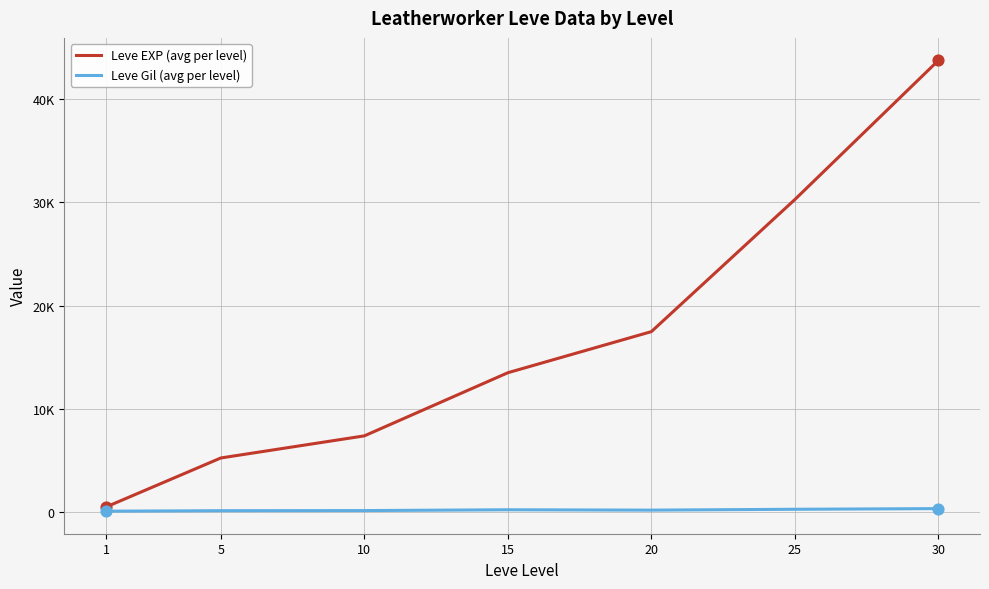

Is the value of Leve EXP (avg per level) at 1 greater than the value of Leve Gil (avg per level) at 5?

Yes